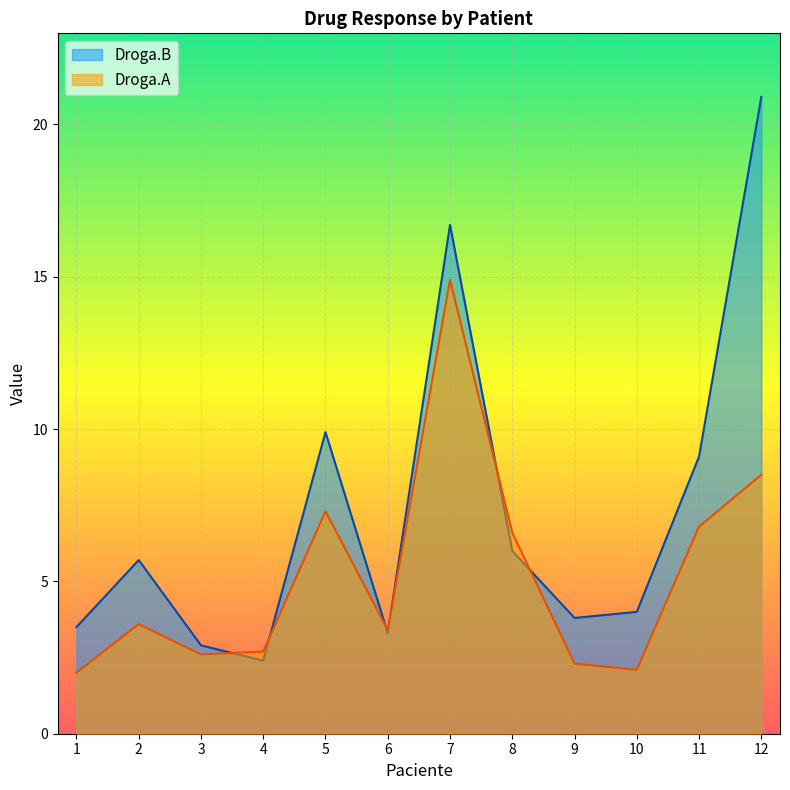

True or false: Droga.B has more than 1 interior local peaks.

True